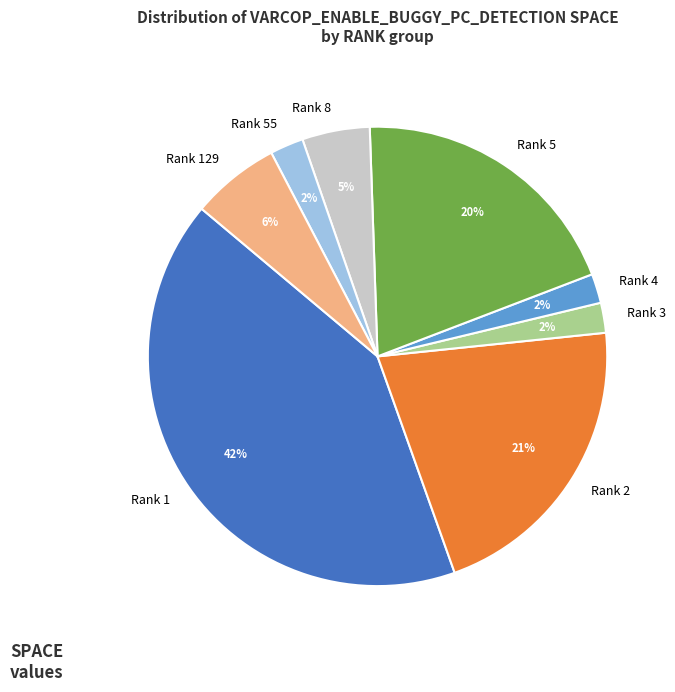

Which category has the biggest portion of the pie?

Rank 1